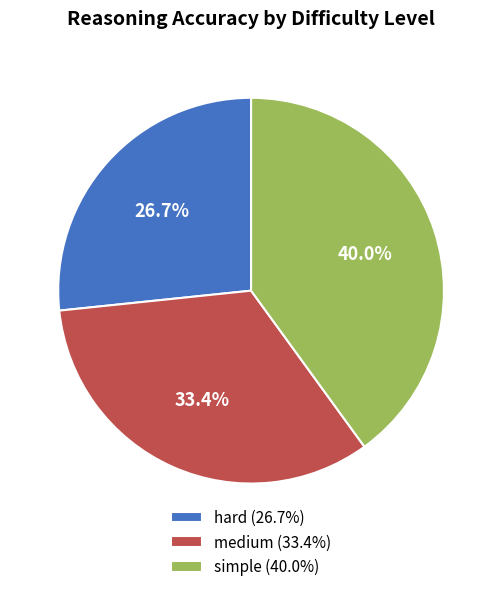

How many slices are in this pie chart?

3